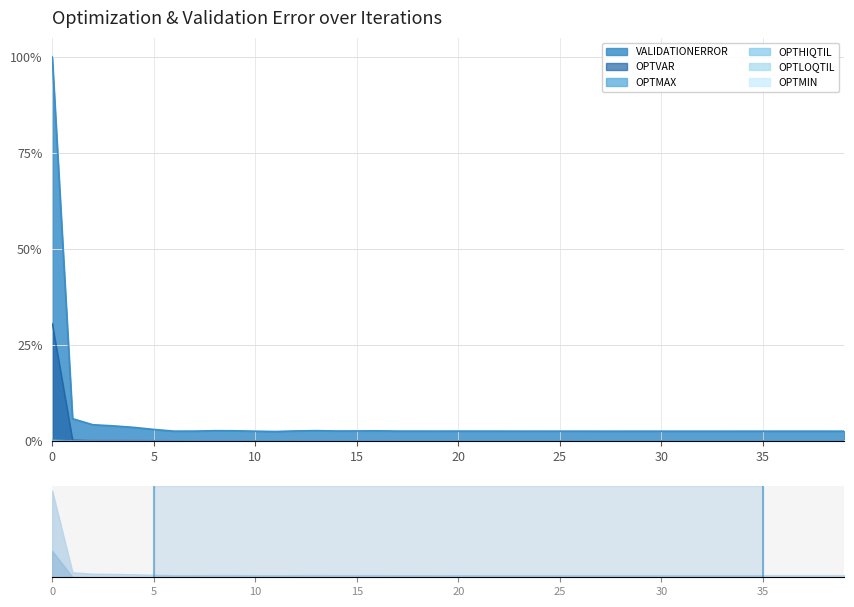

The VALIDATIONERROR series shows 0.0 at 35. True or false?

True